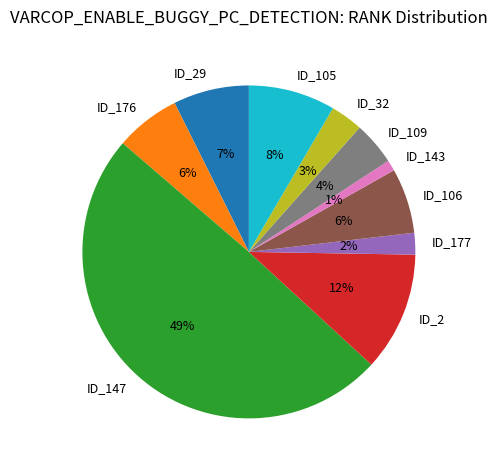

True or false: ID_176 accounts for 6% of the total.

True